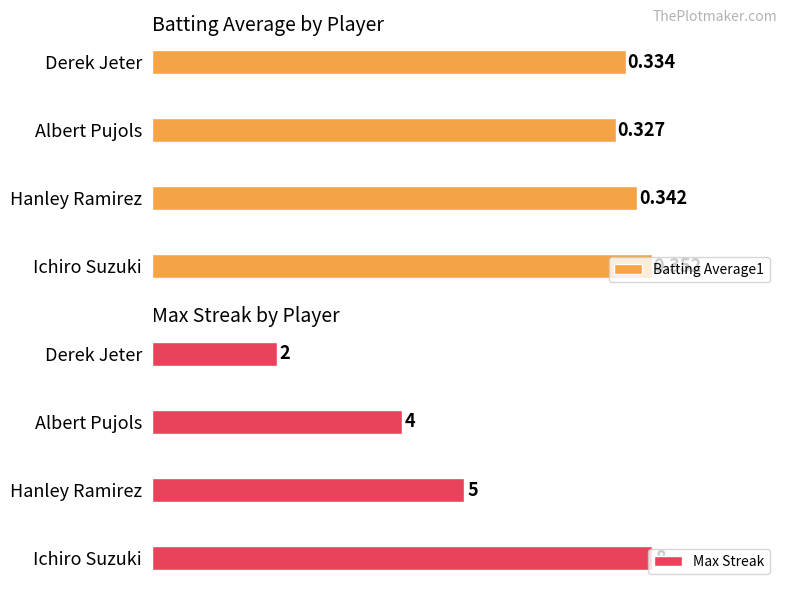

Reading left to right, transcribe all the data shown in this chart.

Batting Average1: 0.4	0.3	0.3	0.3
Max Streak: 8.0	5.0	4.0	2.0